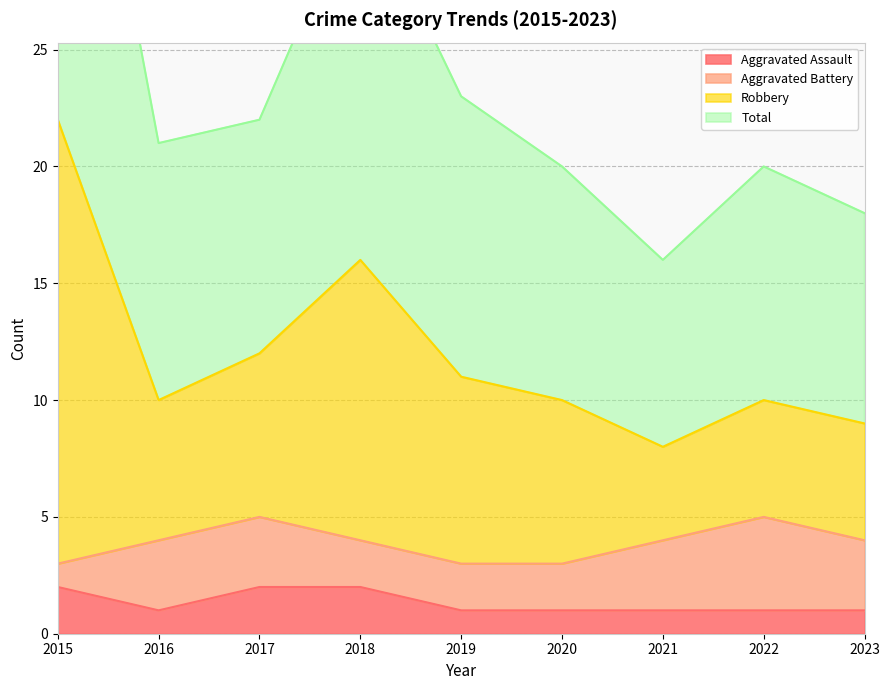

True or false: Aggravated Assault has a value of 1 at 2020.

True